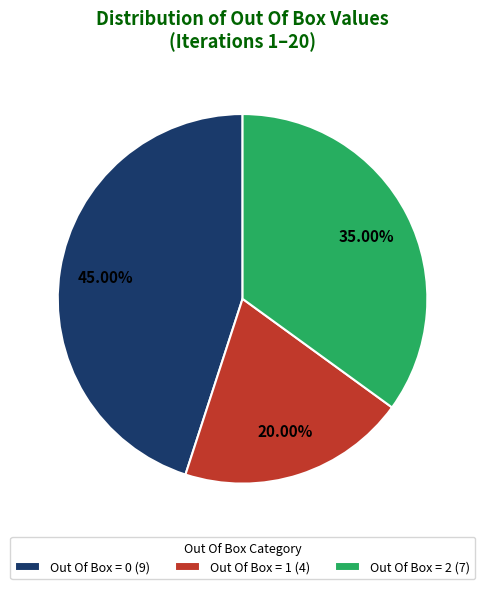

Rank the categories by value from lowest to highest.

Out Of Box = 1, Out Of Box = 2, Out Of Box = 0